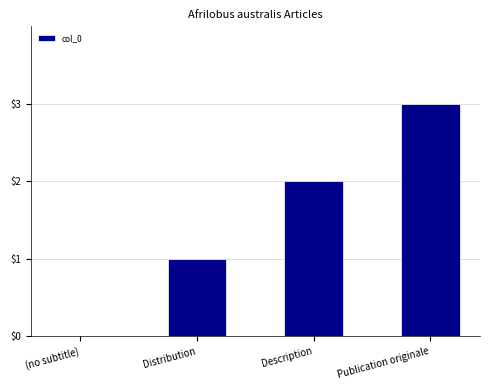

Reading left to right, extract all data points from this chart.

(no subtitle)=0	Distribution=1	Description=2	Publication originale=3